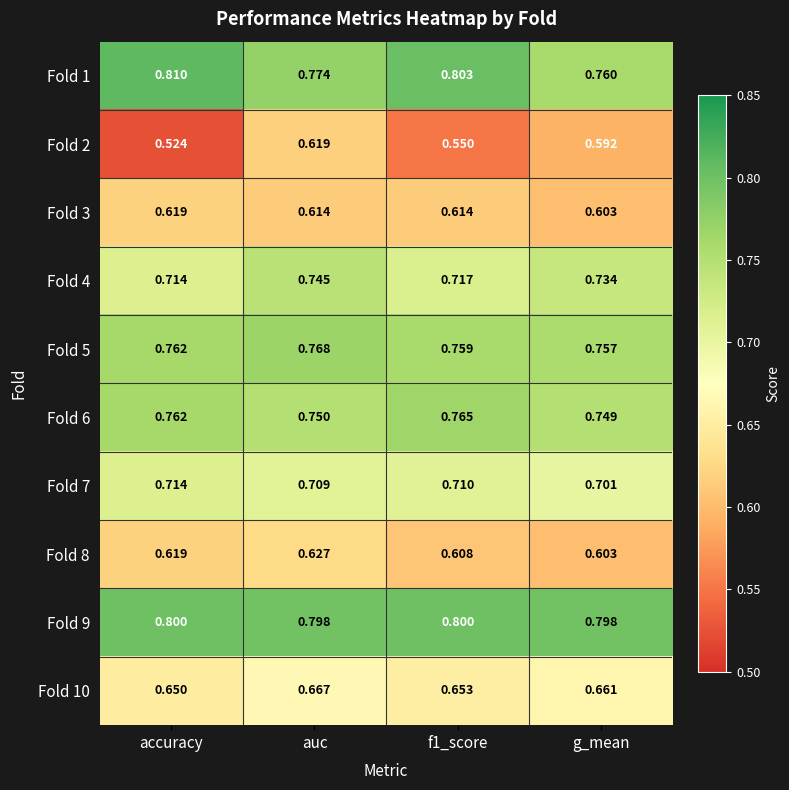

At which category does the chart reach its minimum across all series?

accuracy